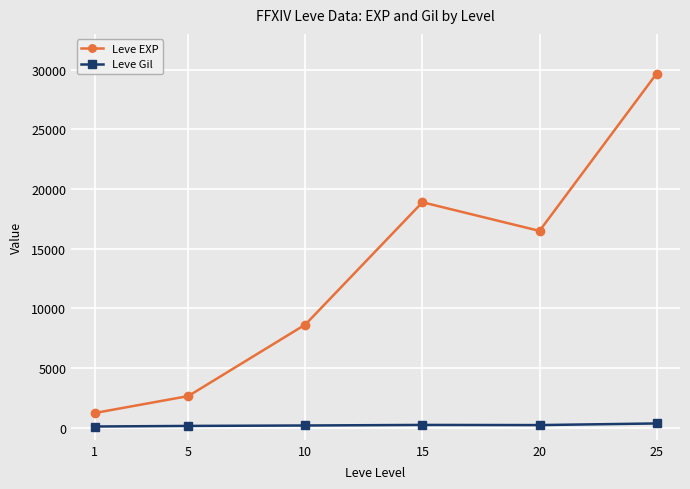

Is it true that Leve EXP equals 25024 at 15?

False